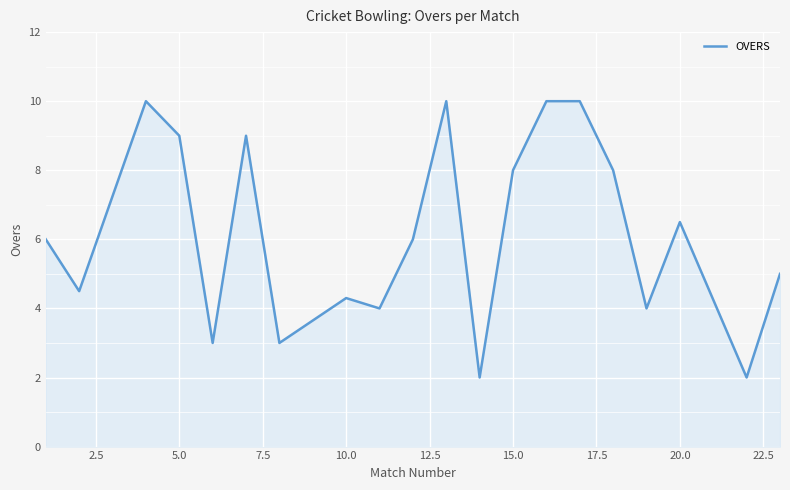

Does the chart display data point markers on the line(s)?

No